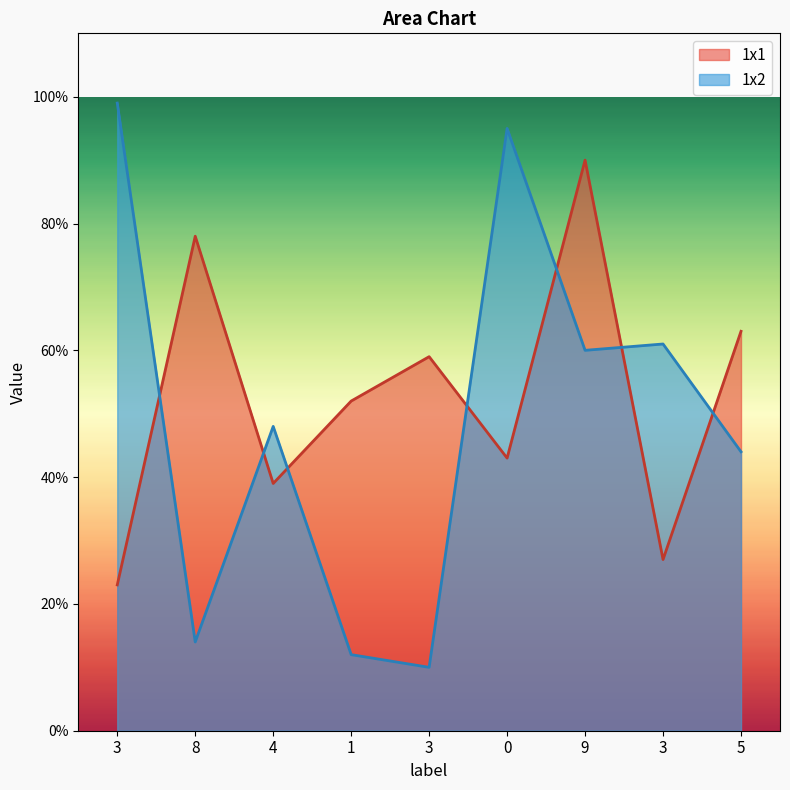

At which category is the sum across all series the highest?

9